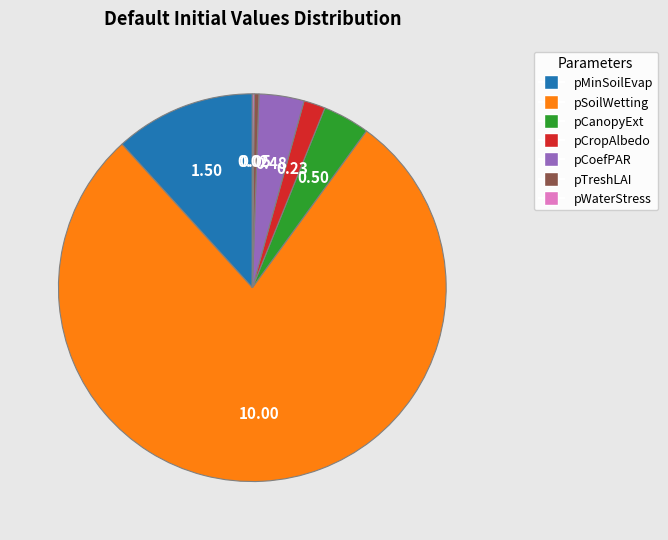

Does any single category account for the majority?

Yes